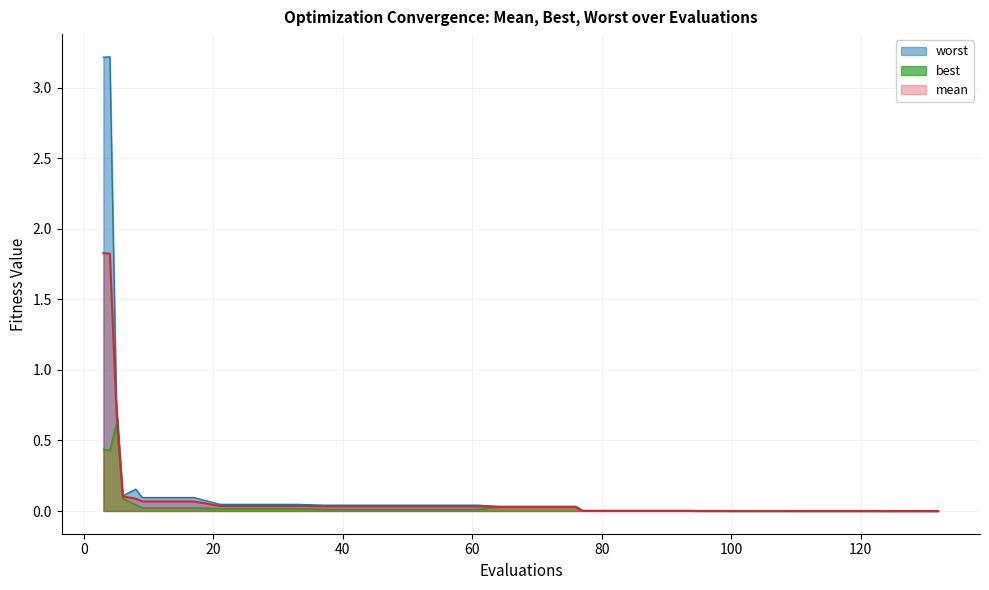

What is the sum of all worst values?

8.4